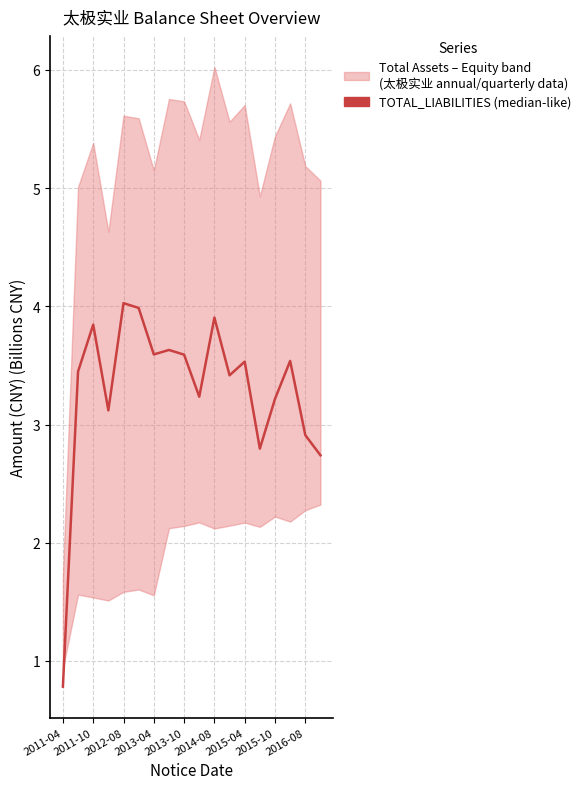

Where does the data first go above 3?

2011-10